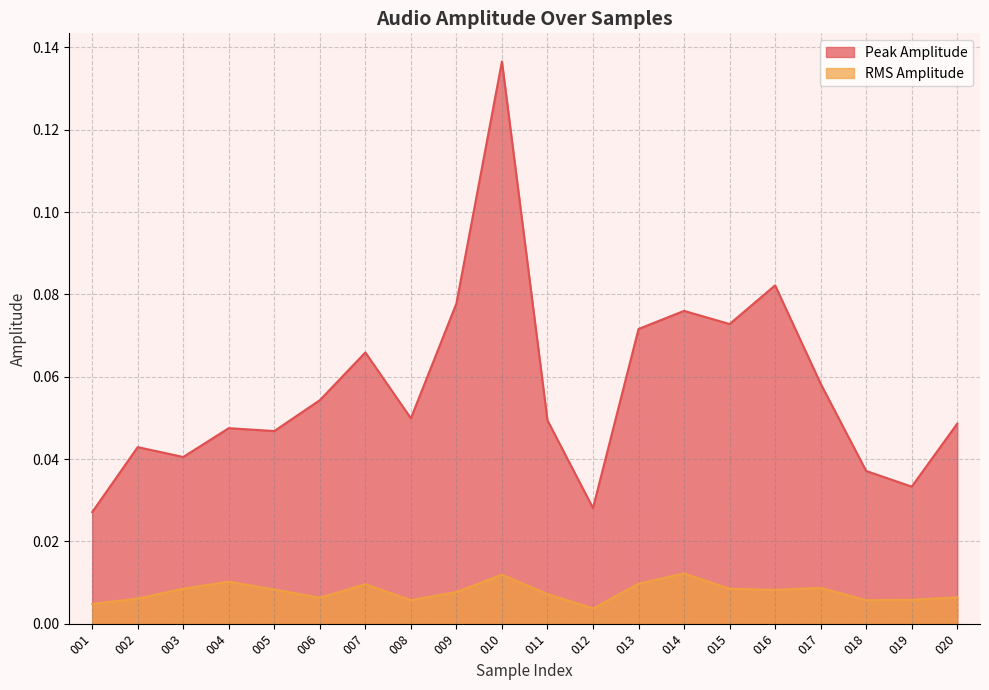

The Peak Amplitude series shows 0.0 at 002. True or false?

False